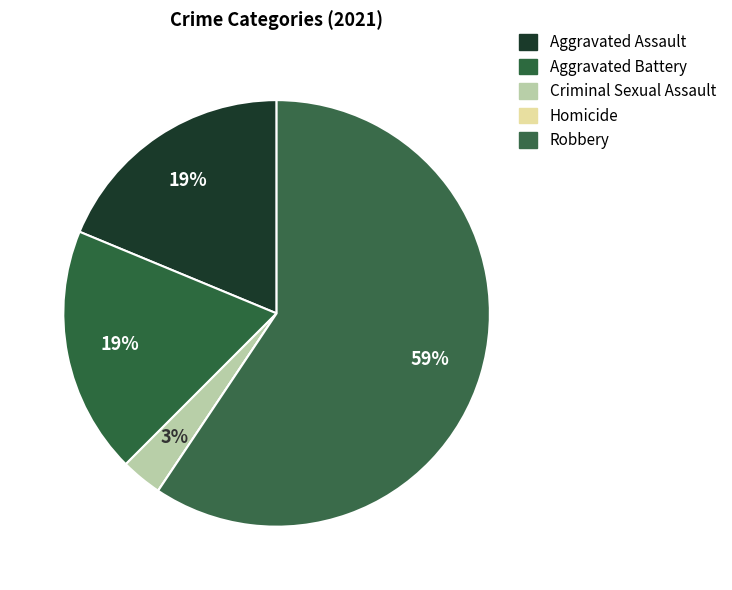

To the nearest percent, what is the combined percentage of Homicide and Aggravated Assault?

19%